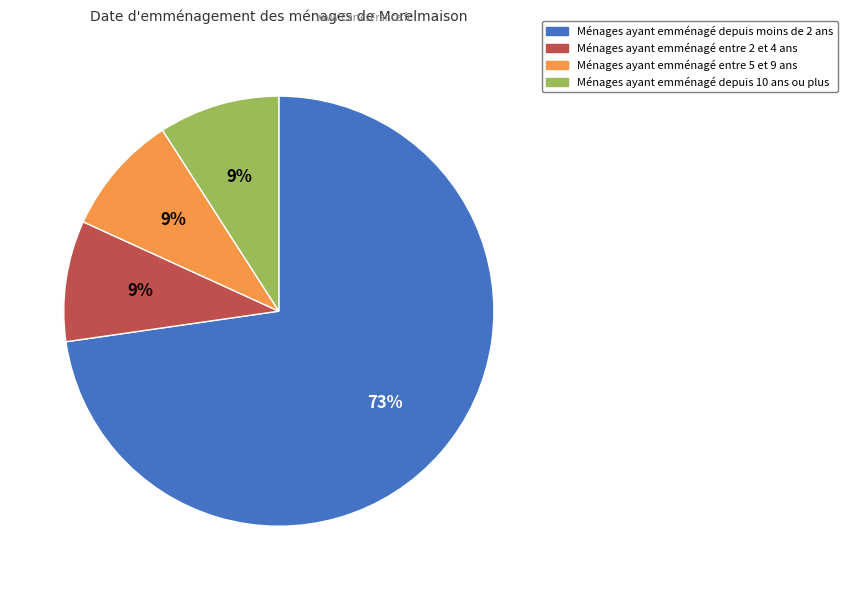

To the nearest percent, what is the difference between the largest and smallest slice percentages?

64%